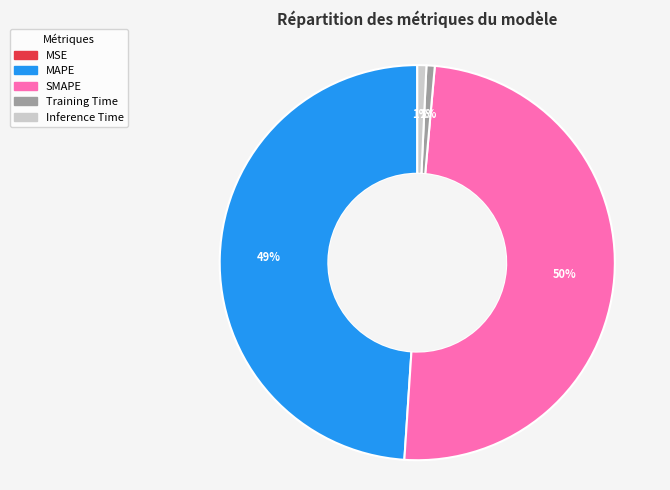

Which has a higher value, Inference Time or MAPE?

MAPE